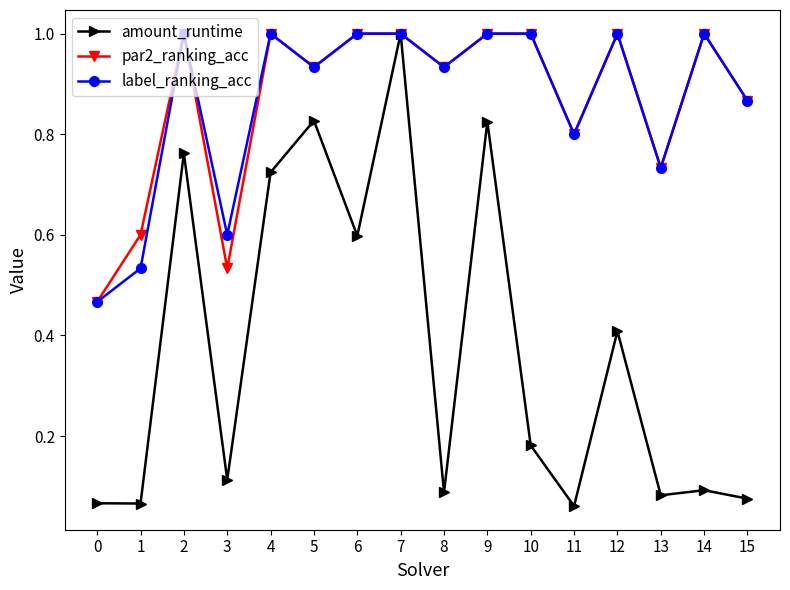

True or false: par2_ranking_acc has more than 1 points higher than both neighbors.

True